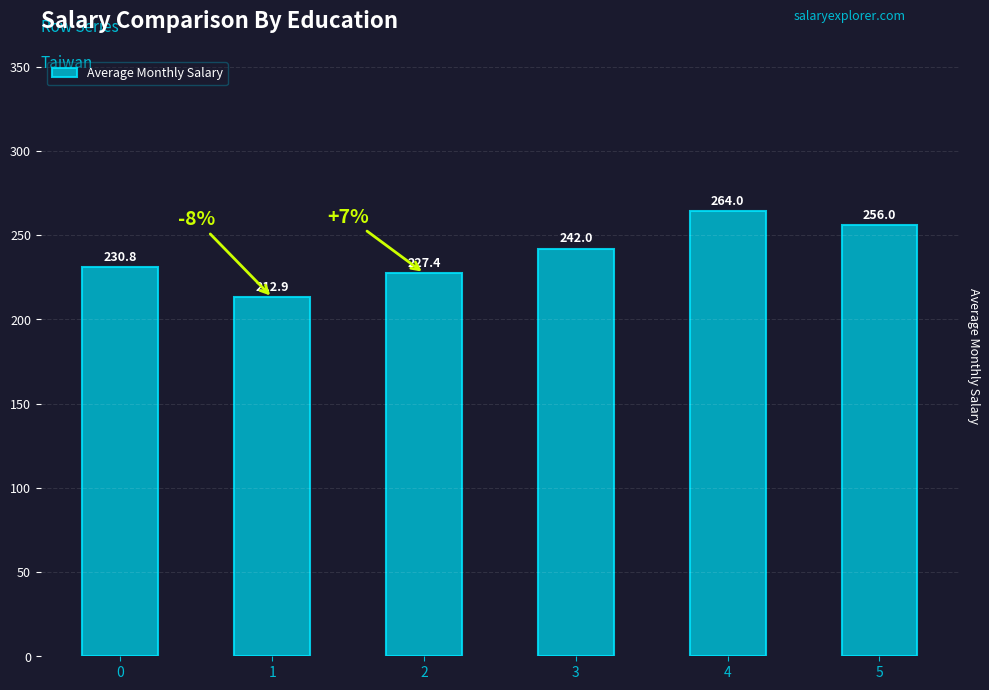

What value does the data have at 5?

256.0